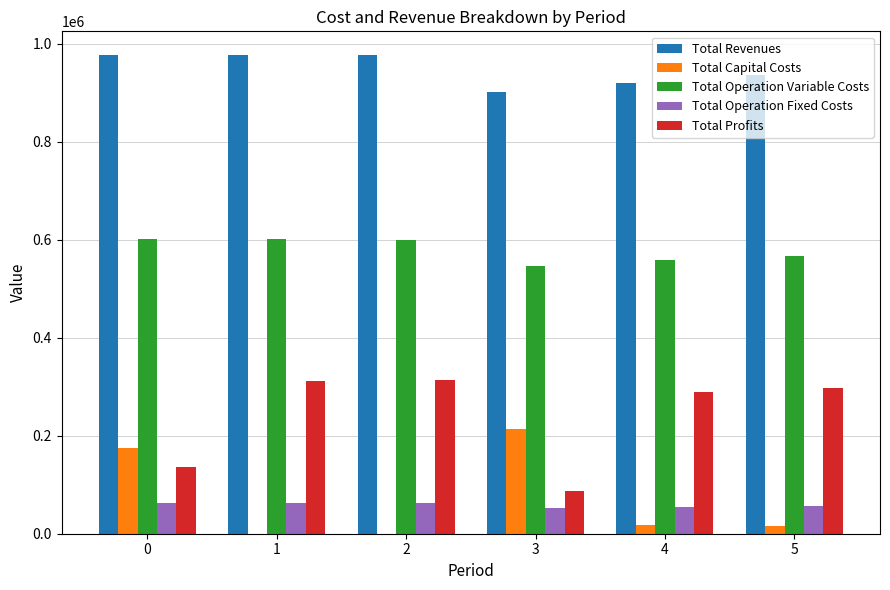

True or false: Total Profits has a value of 136491.5 at 0.

True